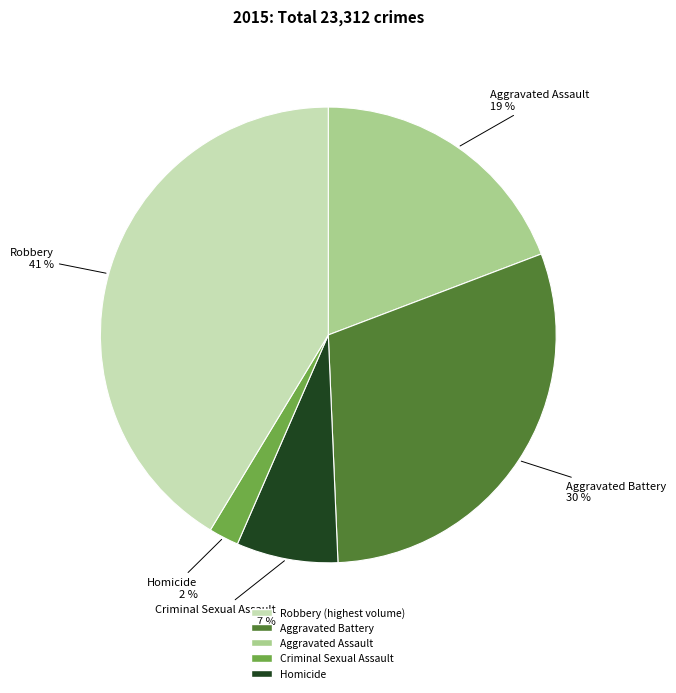

True or false: Aggravated Assault accounts for 19% of the total.

True